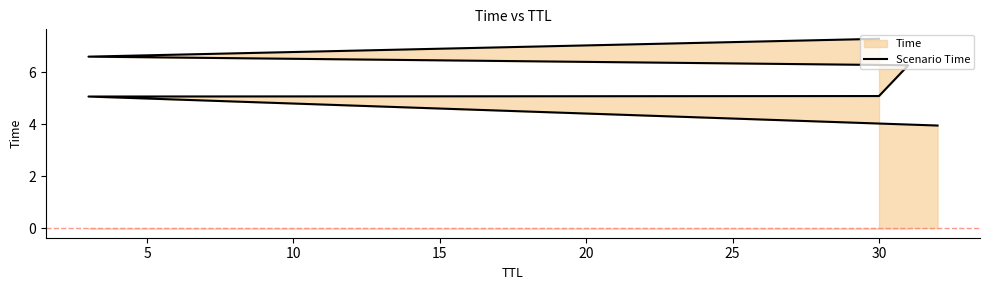

The chart shows a value of 1.8 at 15. True or false?

False